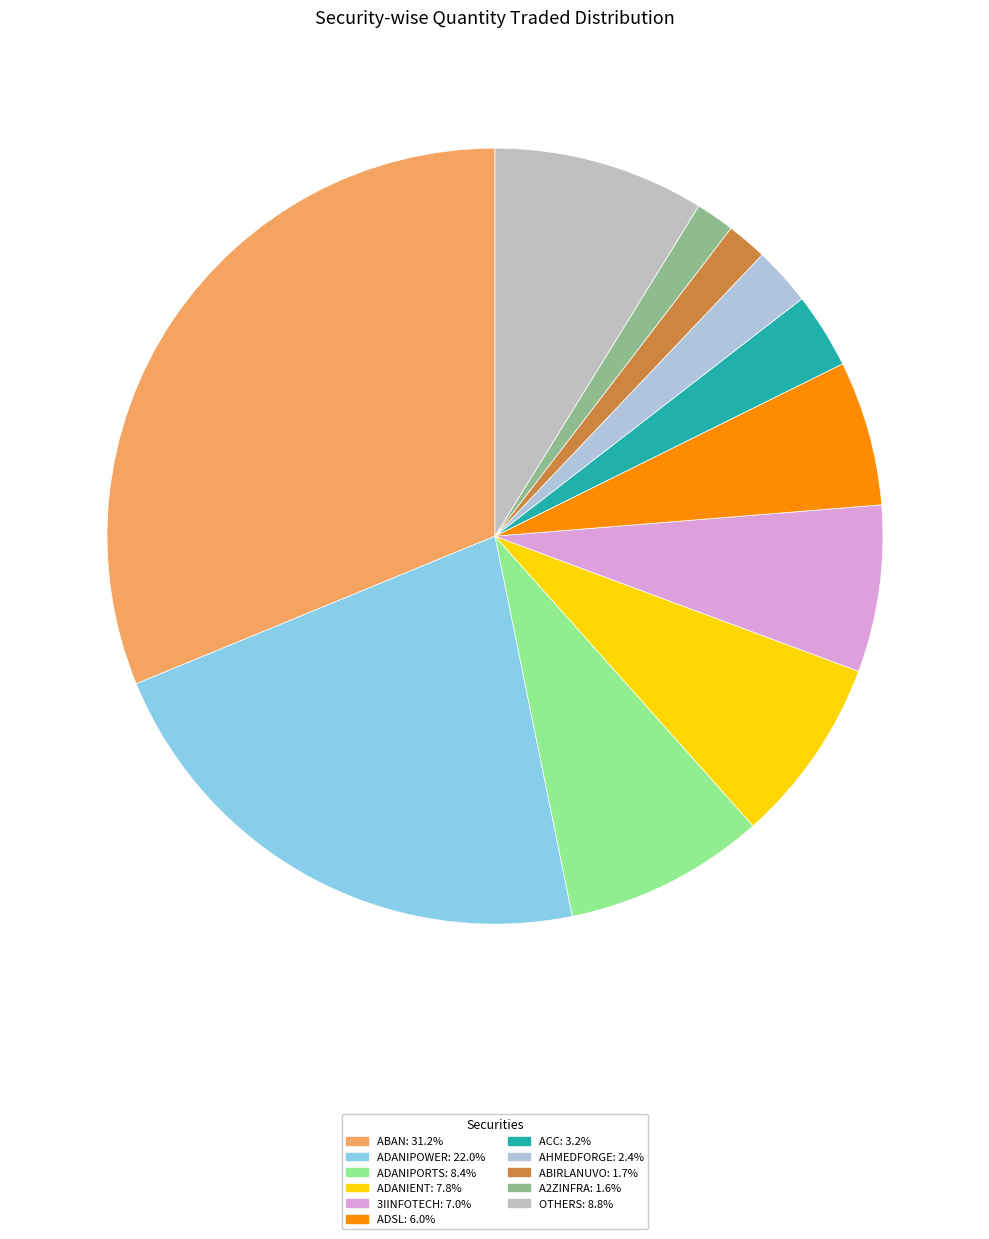

How many segments does this pie chart have?

11